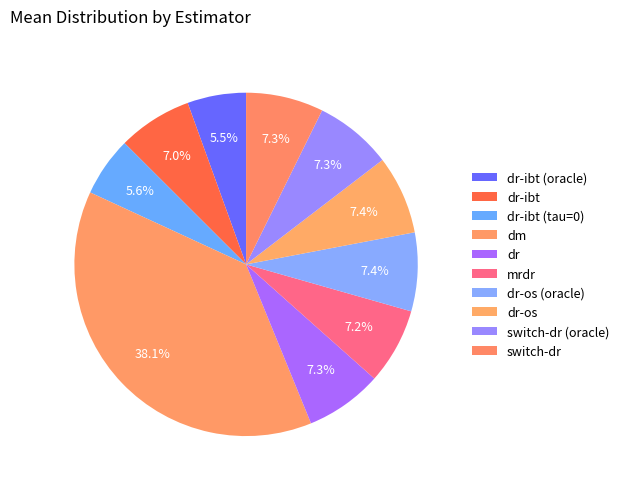

What is the total percentage of switch-dr (oracle) and dr-ibt (oracle)?

12.8%